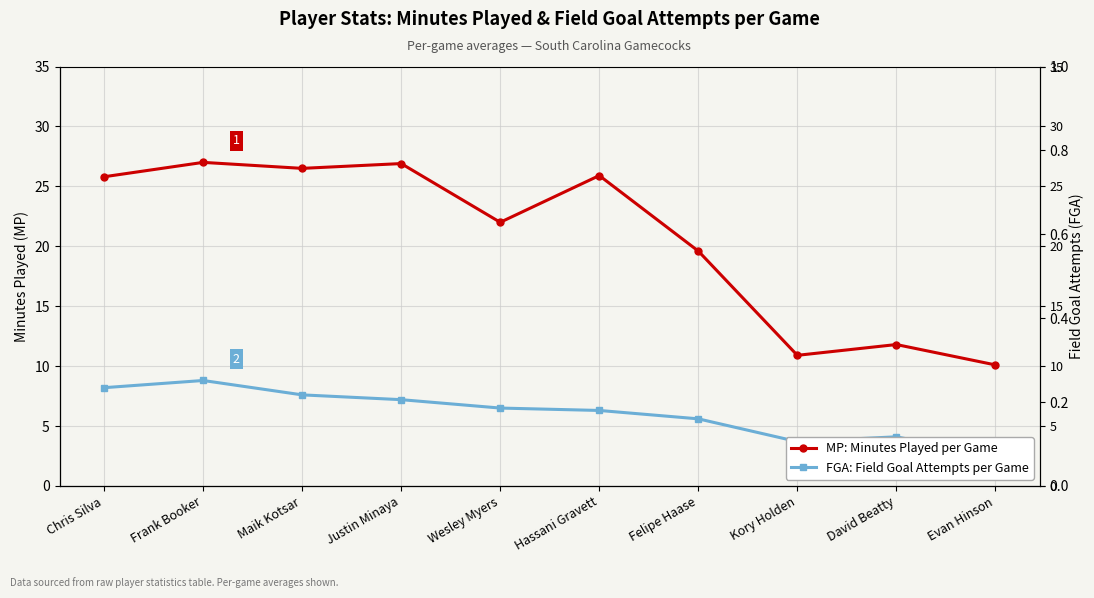

How many values in the MP: Minutes Played per Game series exceed 25?

5